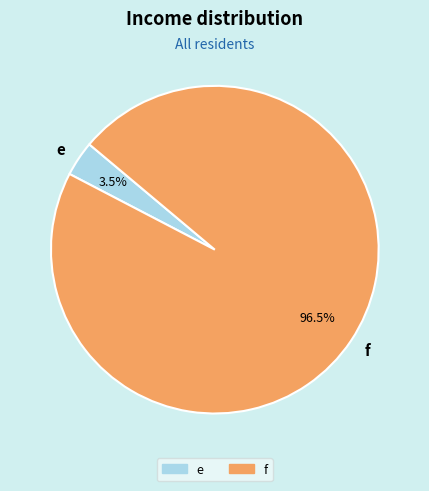

Which category has the smallest portion of the pie?

e